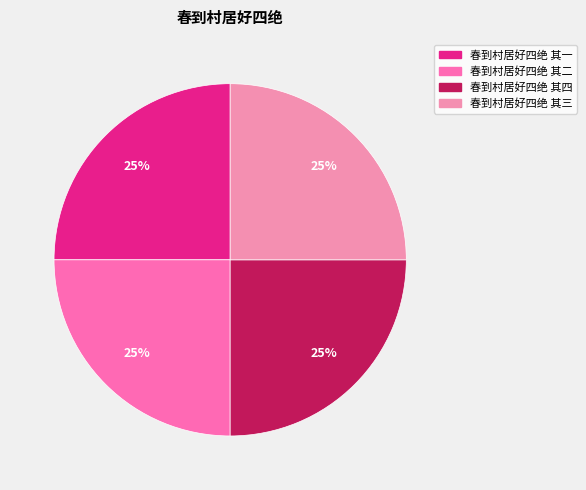

Is there any slice that represents more than half of the pie?

No